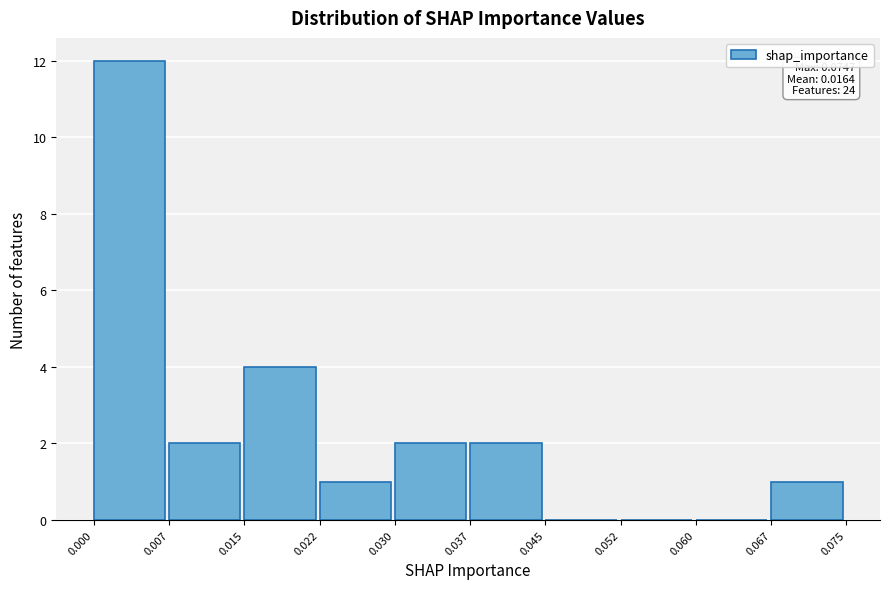

Which range on the x-axis has the tallest bar?

0.000 to 0.007